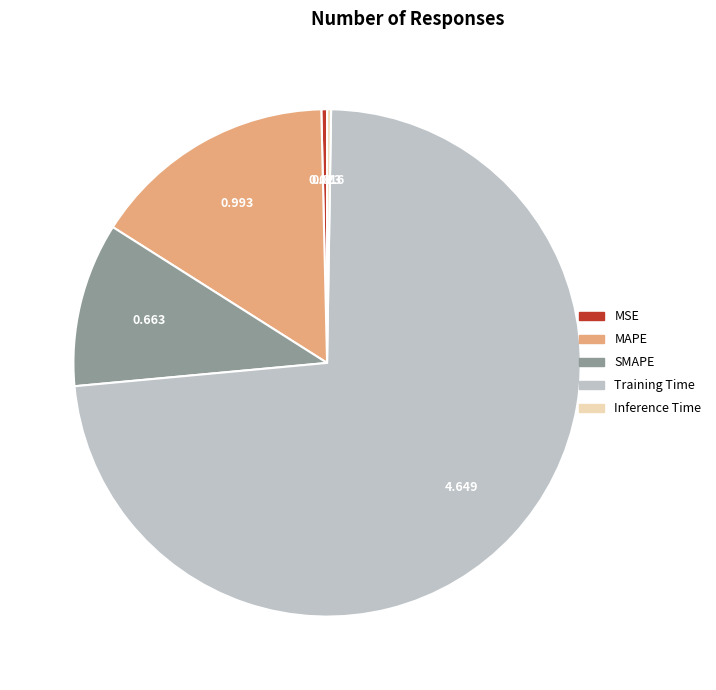

Between MAPE and SMAPE, which is larger?

MAPE